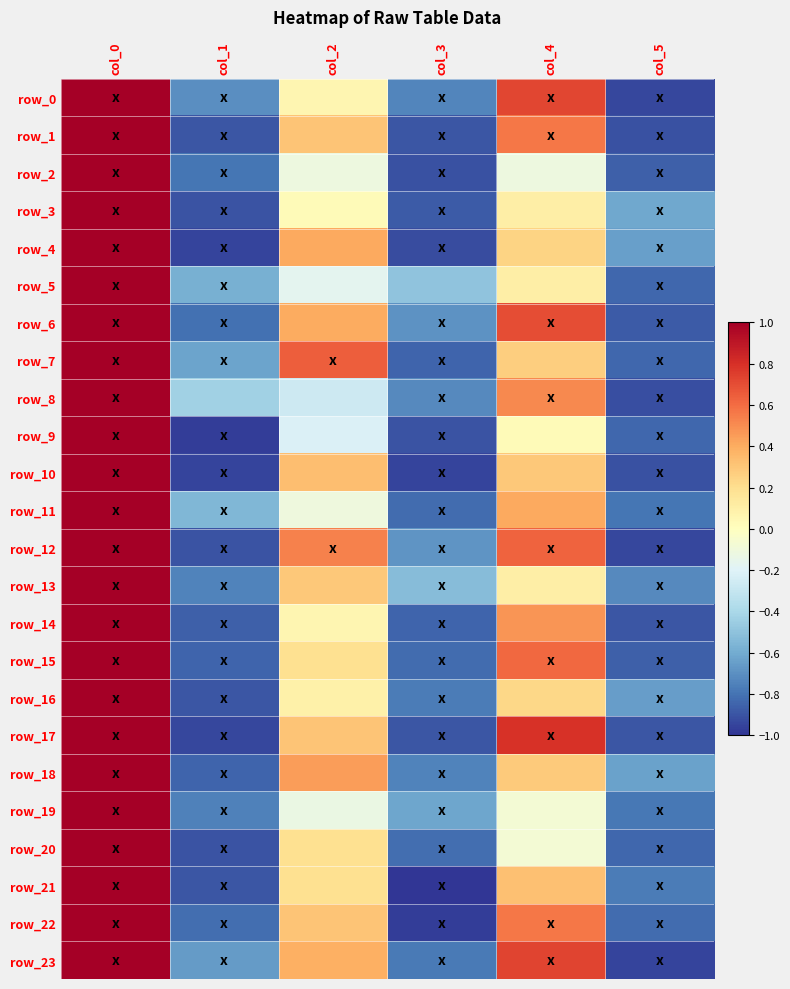

What is the total value across all series at col_5?

-19.7